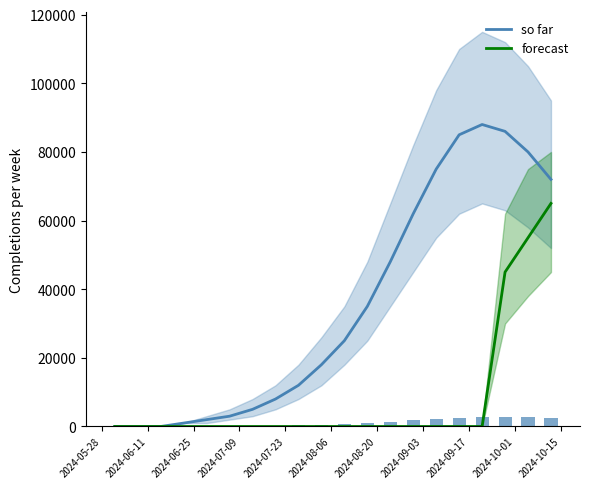

What is the maximum value for so far?

88000